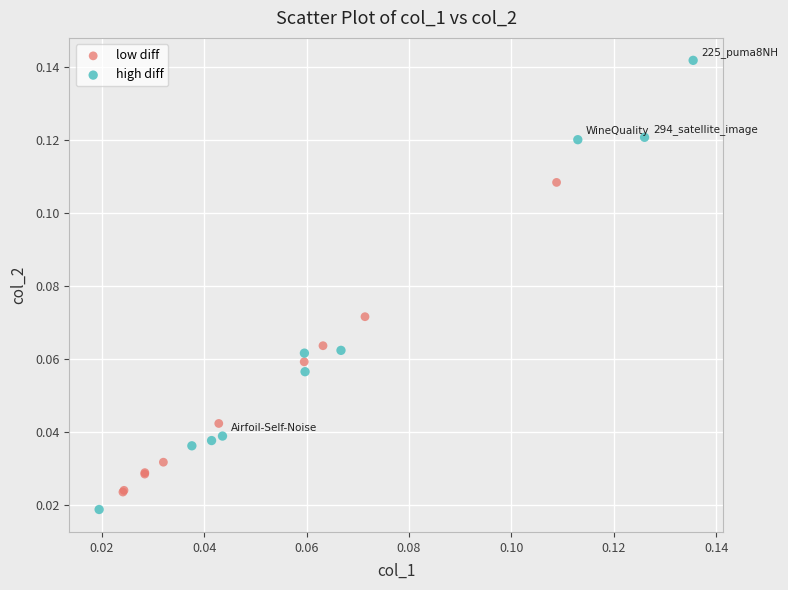

Which series contains the highest Y value?

high diff